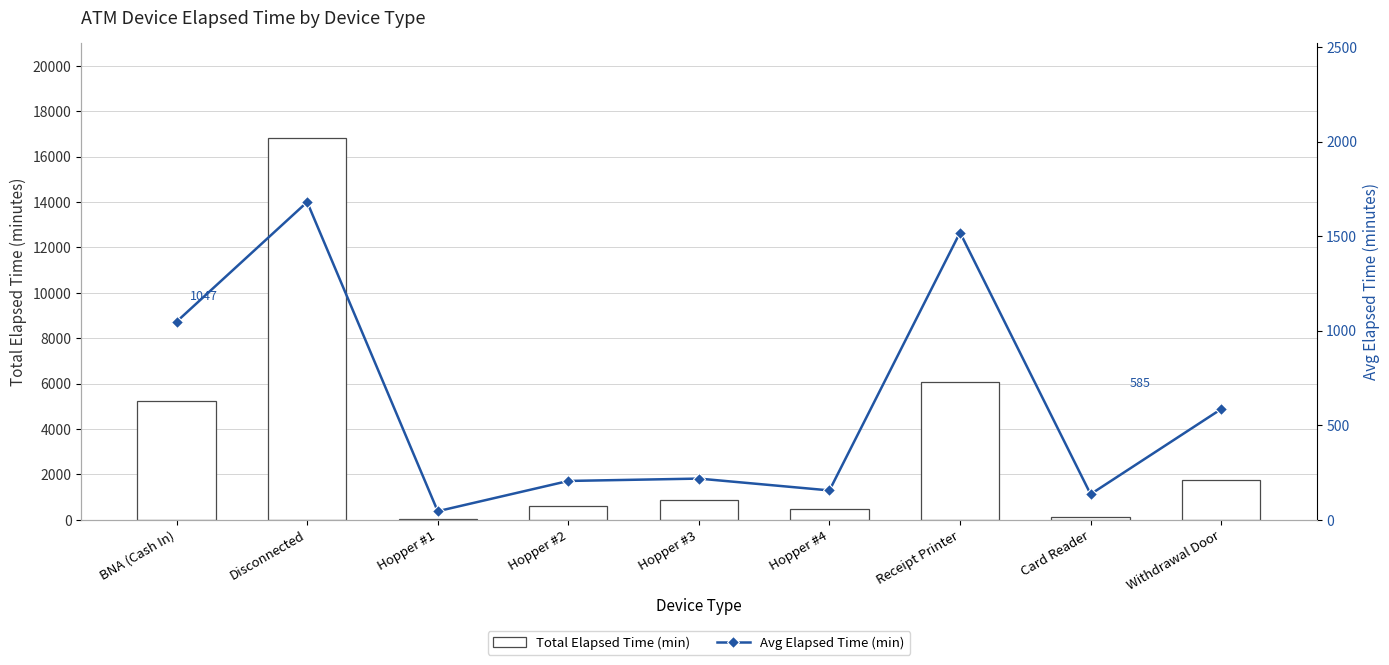

What is the maximum value for Avg Elapsed Time (min)?

1680.0